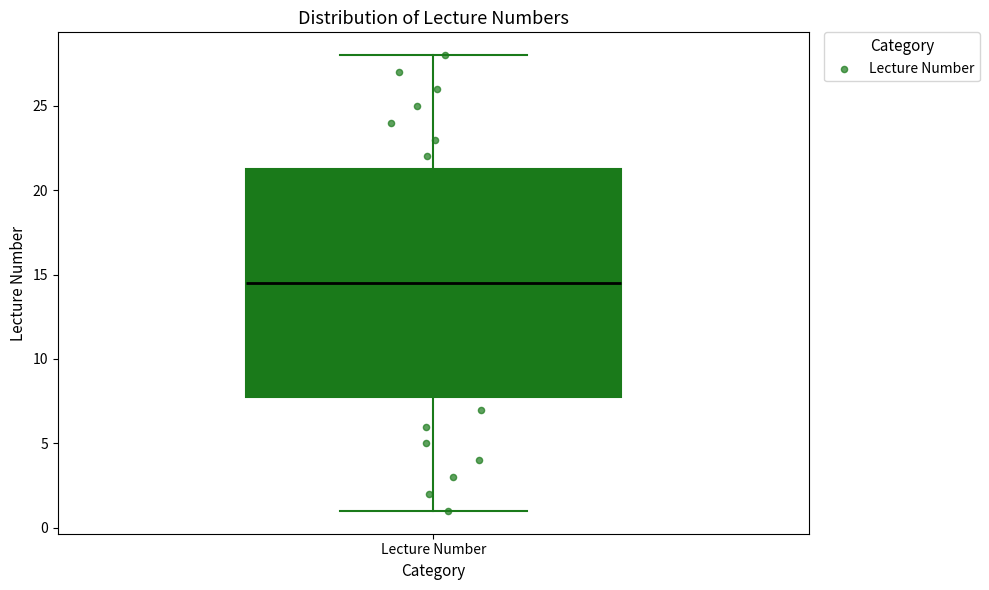

Where is the lower edge of the box for Lecture Number on the y-axis? The values are not printed on the chart, so give them approximately, as read against the axis.

8.0